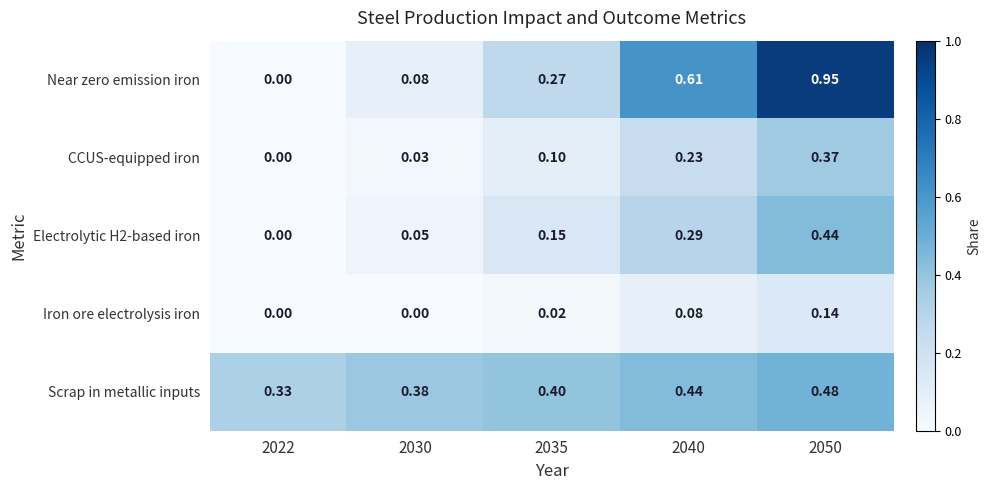

Which series has the largest range (max minus min)?

Near zero emission iron